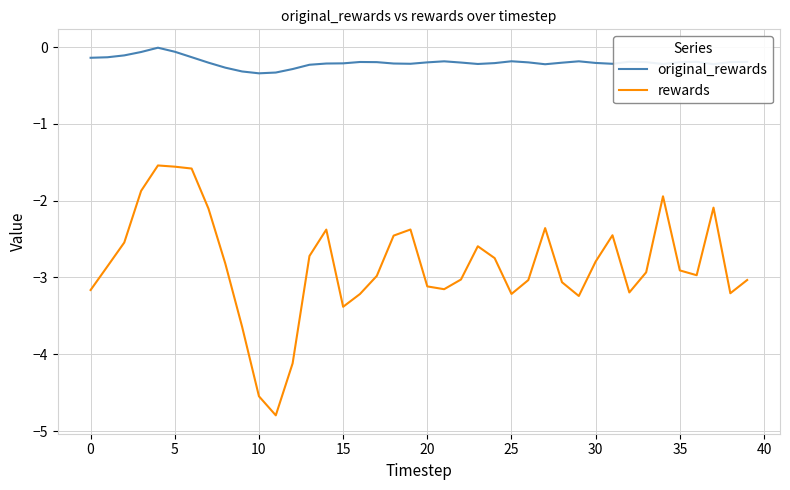

Rank the series by their average value, from highest to lowest.

original_rewards, rewards